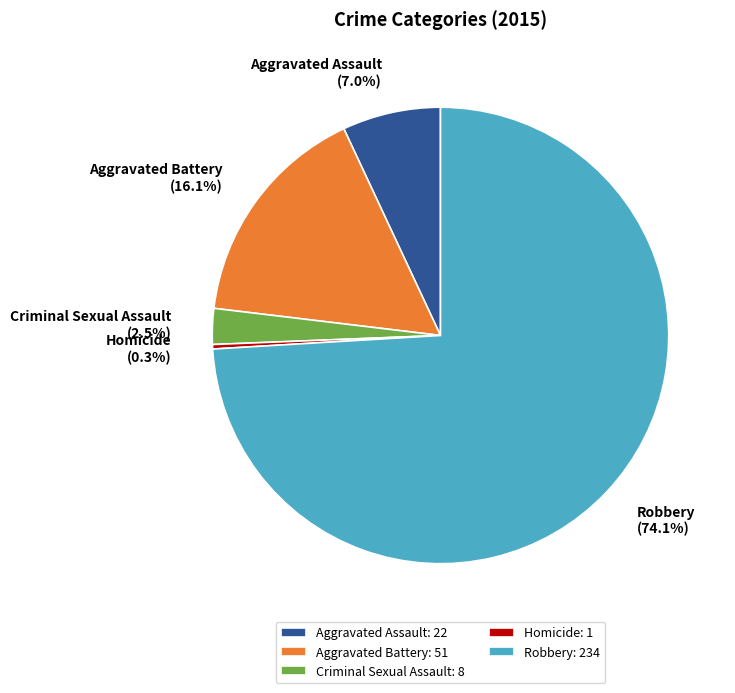

Which category has the biggest portion of the pie?

Robbery